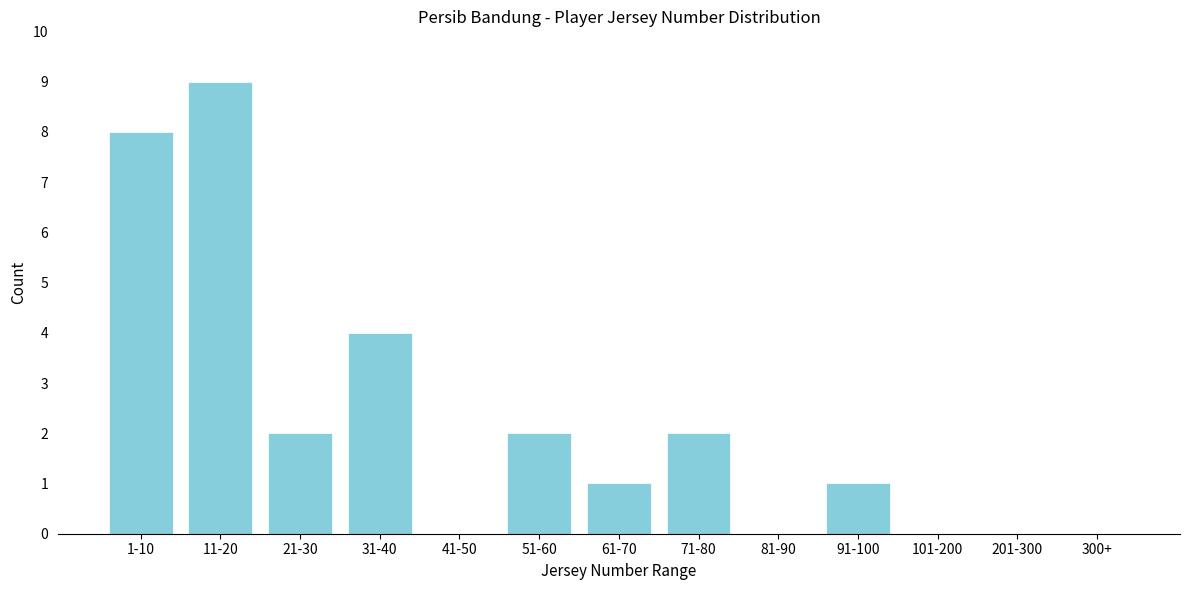

Reading right to left, what are all the values shown in this chart?

300+=0	201-300=0	101-200=0	91-100=1	81-90=0	71-80=2	61-70=1	51-60=2	41-50=0	31-40=4	21-30=2	11-20=9	1-10=8